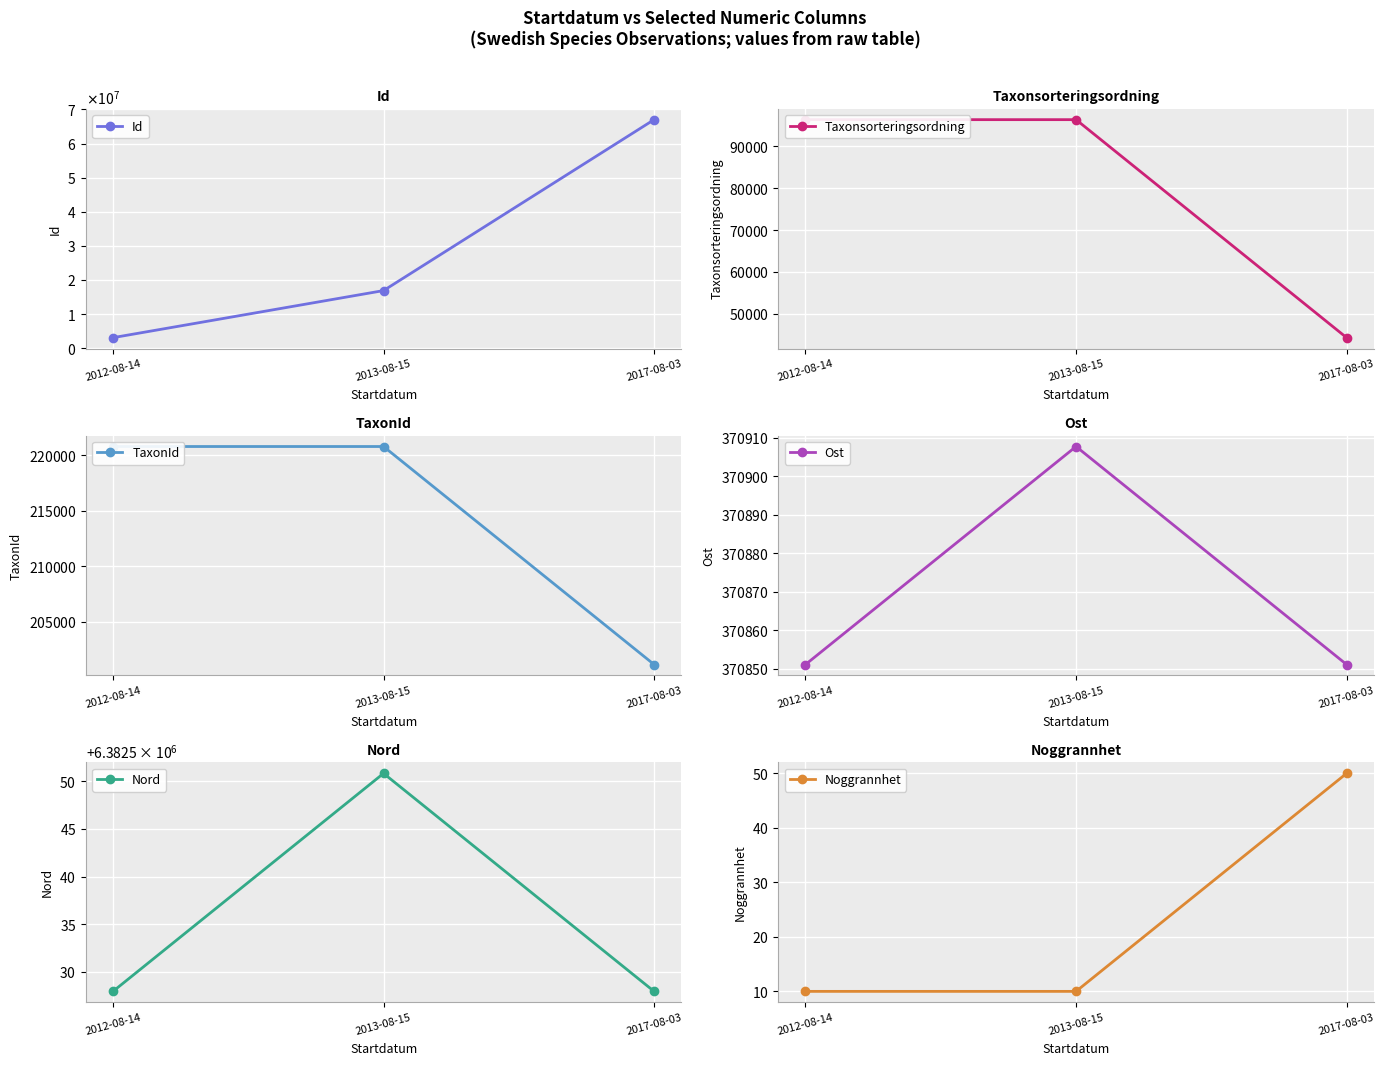

Is this an area chart (filled region under the line)?

No